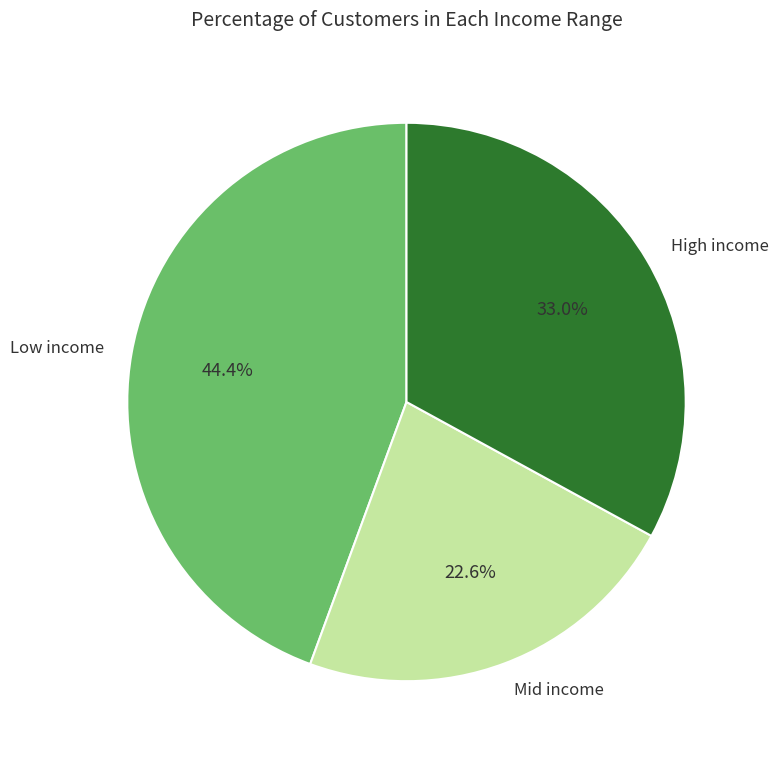

What is the ratio of the value at Mid income to the value at High income?

0.7